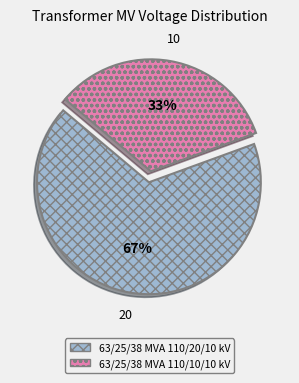

To the nearest percent, what percentage of the pie is 63/25/38 MVA 110/20/10 kV?

67%